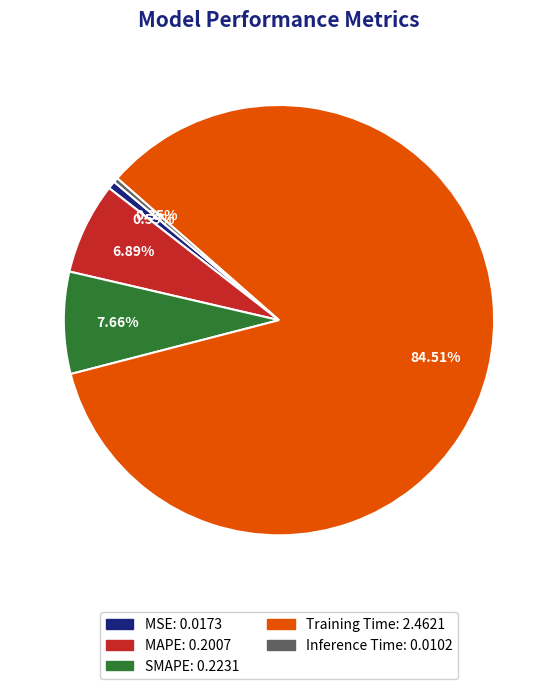

Is it true that SMAPE is 22% of the pie?

False